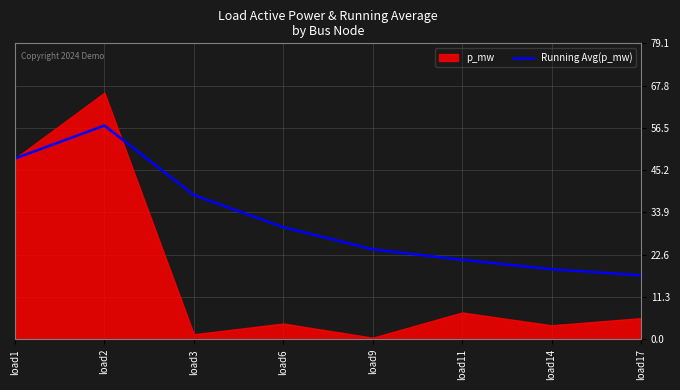

Where does the data first go above 29?

load1